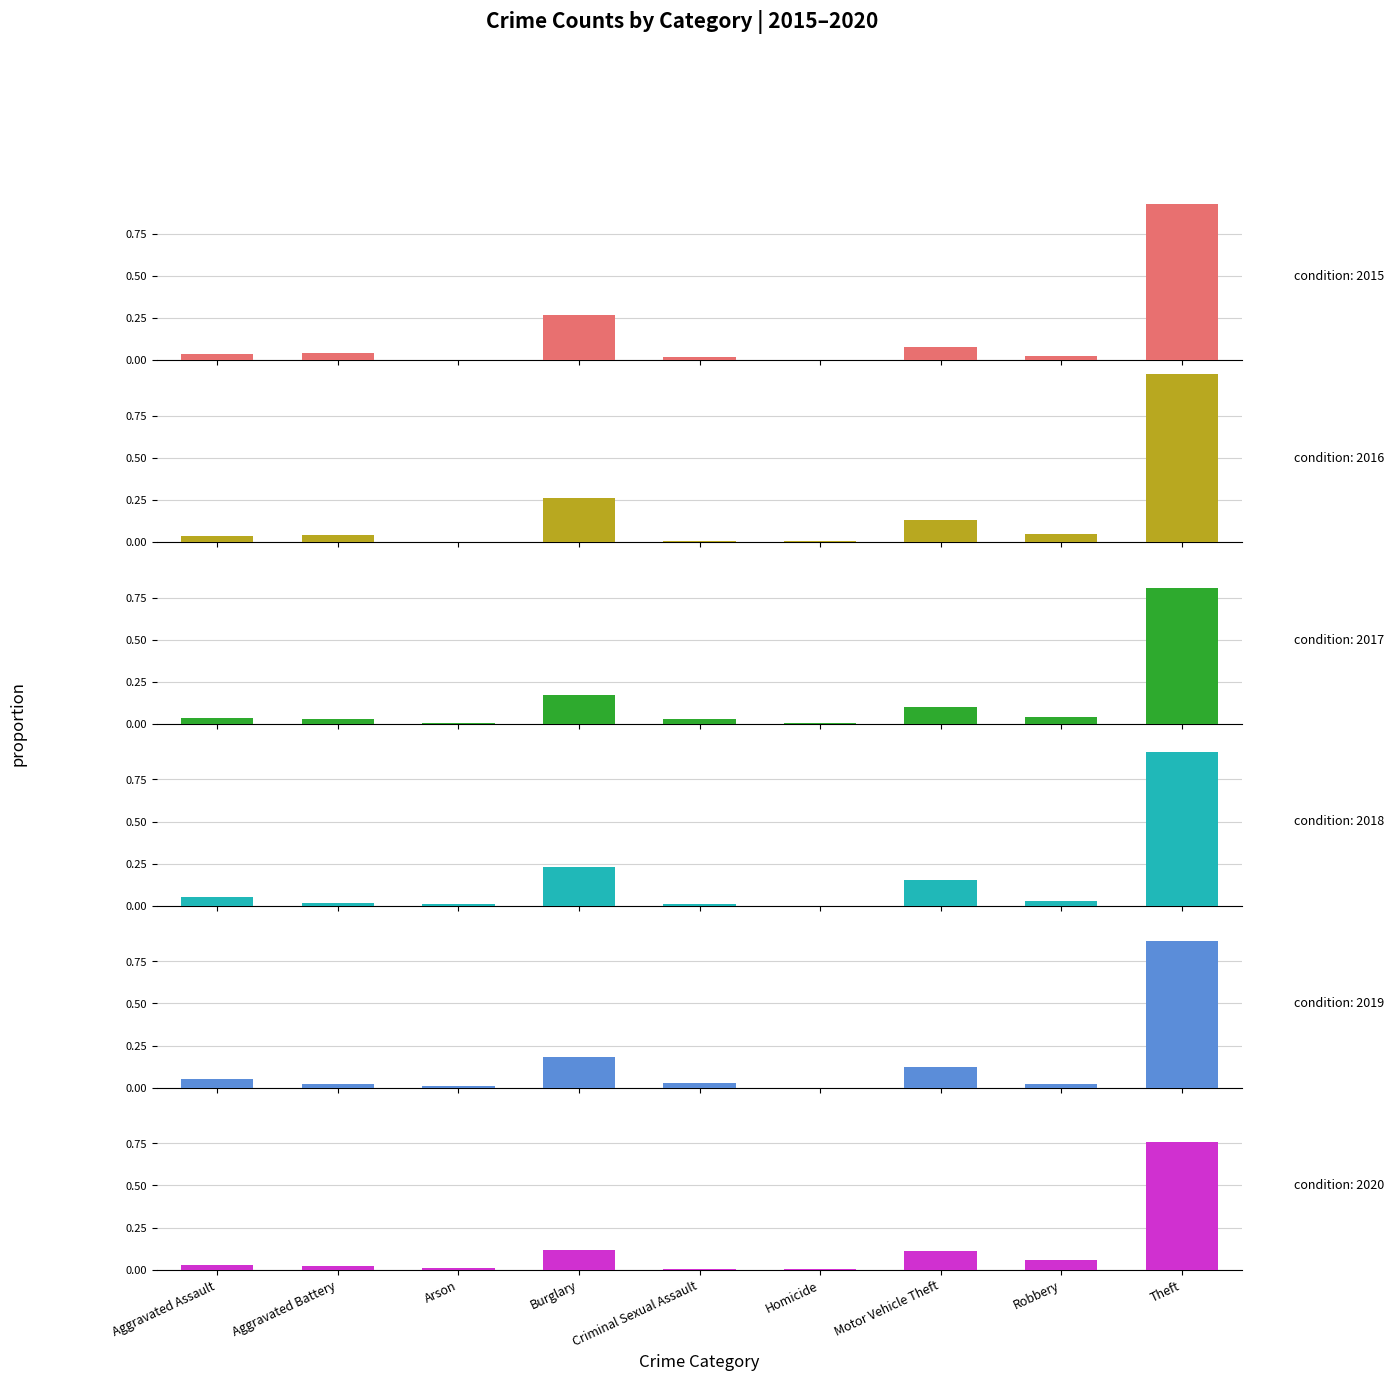

List the series in order of their peak value, highest first.

2016, 2015, 2018, 2019, 2017, 2020